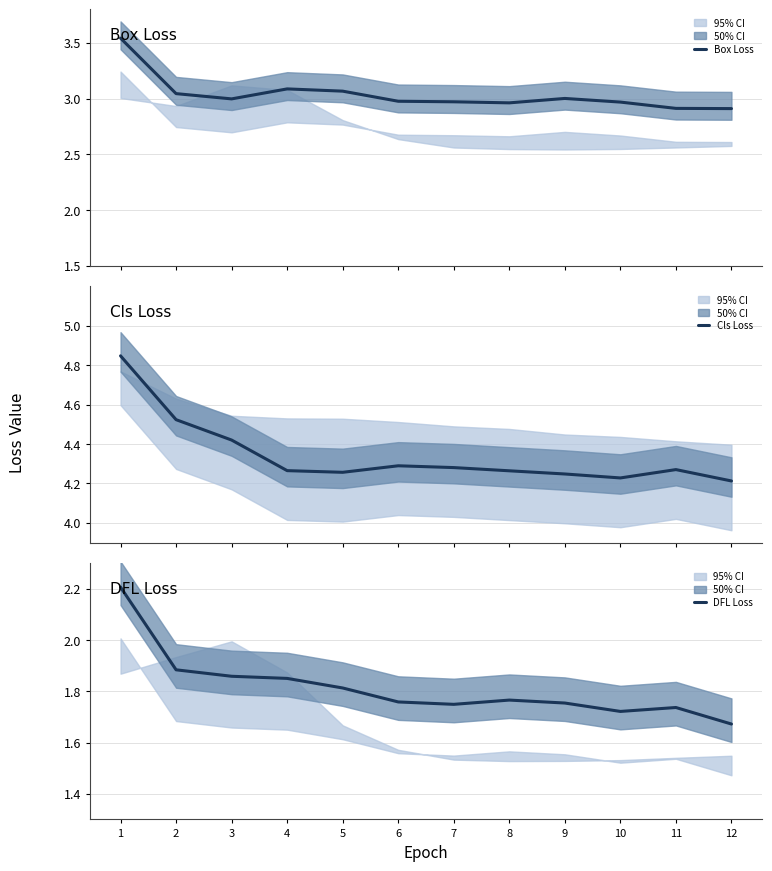

True or false: DFL Loss and Box Loss intersect in this chart.

False